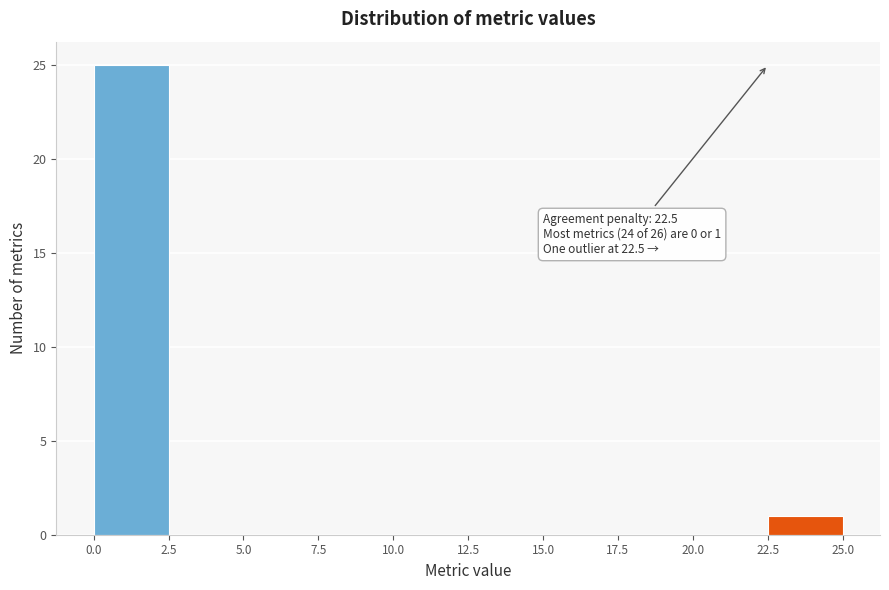

Over which range of the x-axis is the bar tallest?

0.0 to 2.5